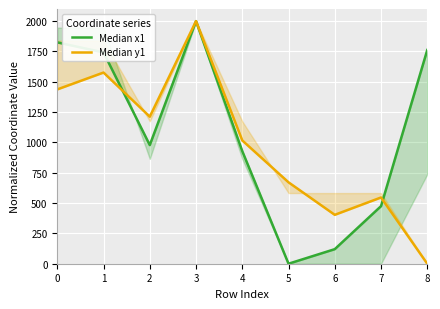

What is the difference between the second highest and second lowest values in the Median y1 series?

1173.0